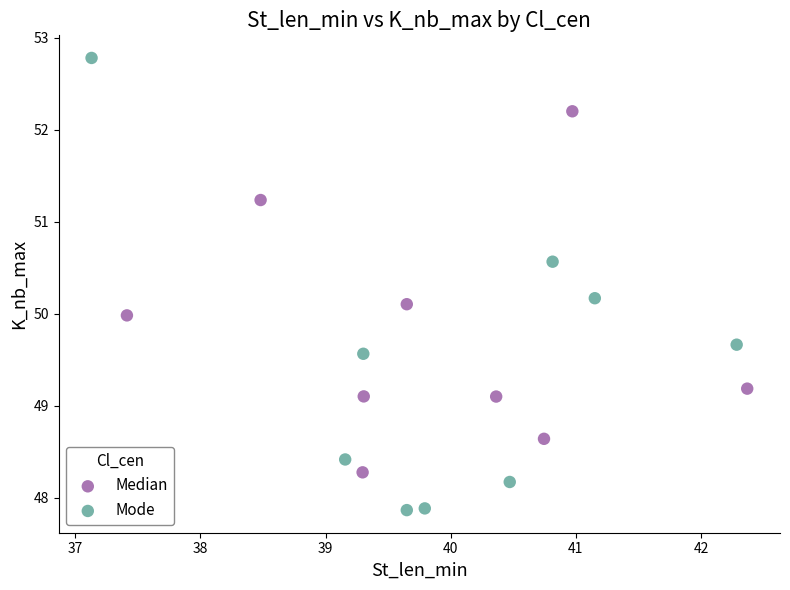

Which series contains the highest Y value?

Mode